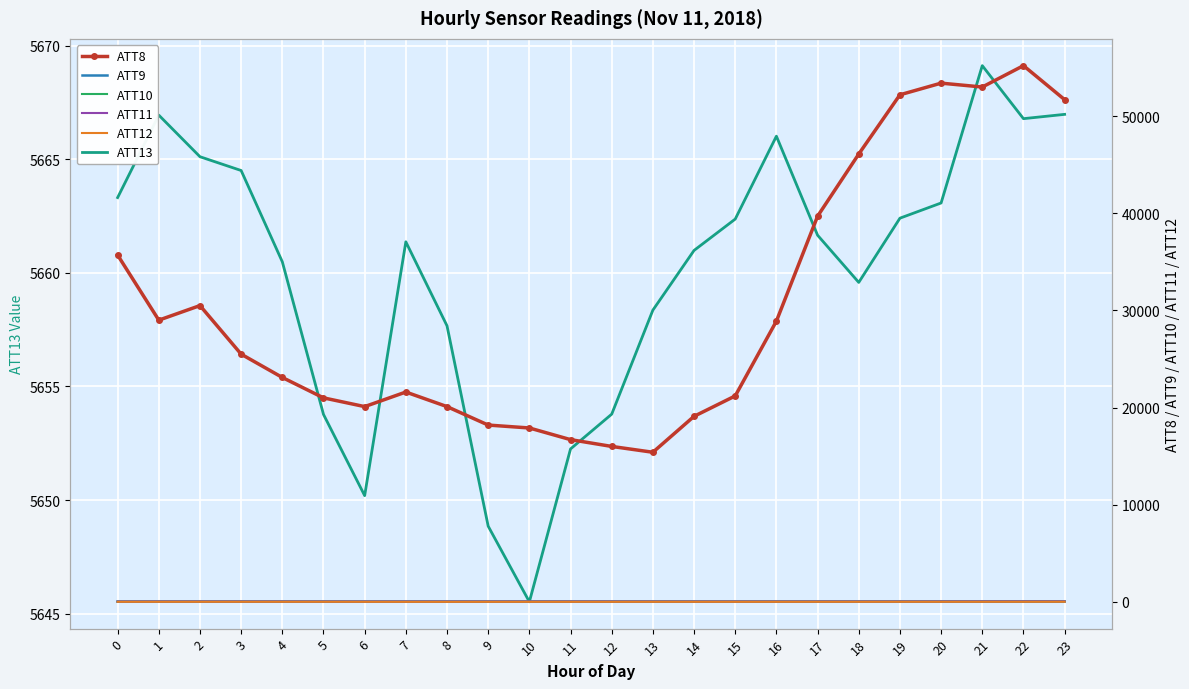

True or false: ATT13 and ATT8 cross at least once.

False